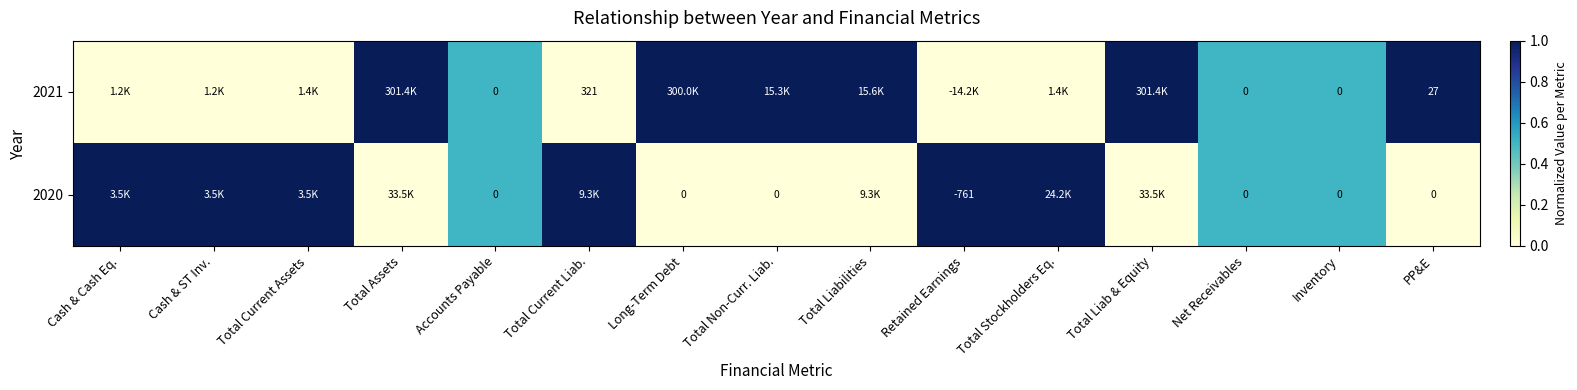

What is the sum of the 2021 values at Inventory and Total Current Liab.?

321